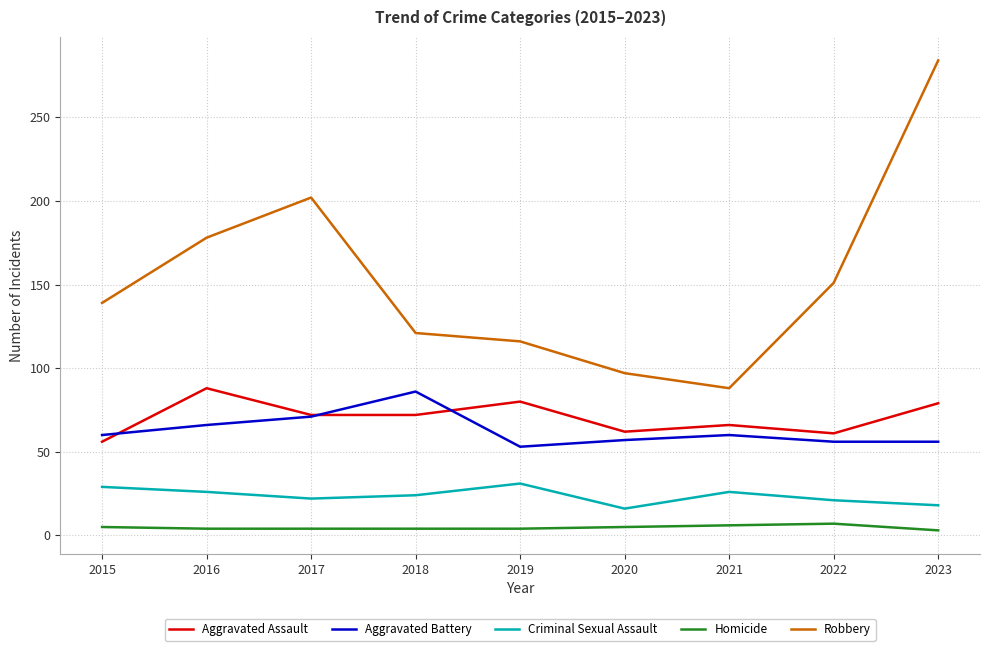

At which category does Aggravated Battery reach its first local peak?

2018